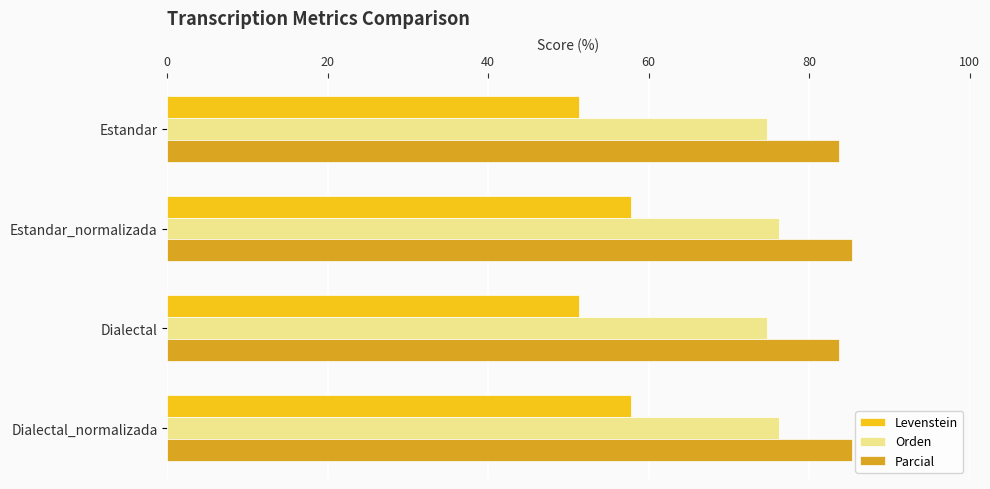

What is the sum of all Levenstein values?

218.3